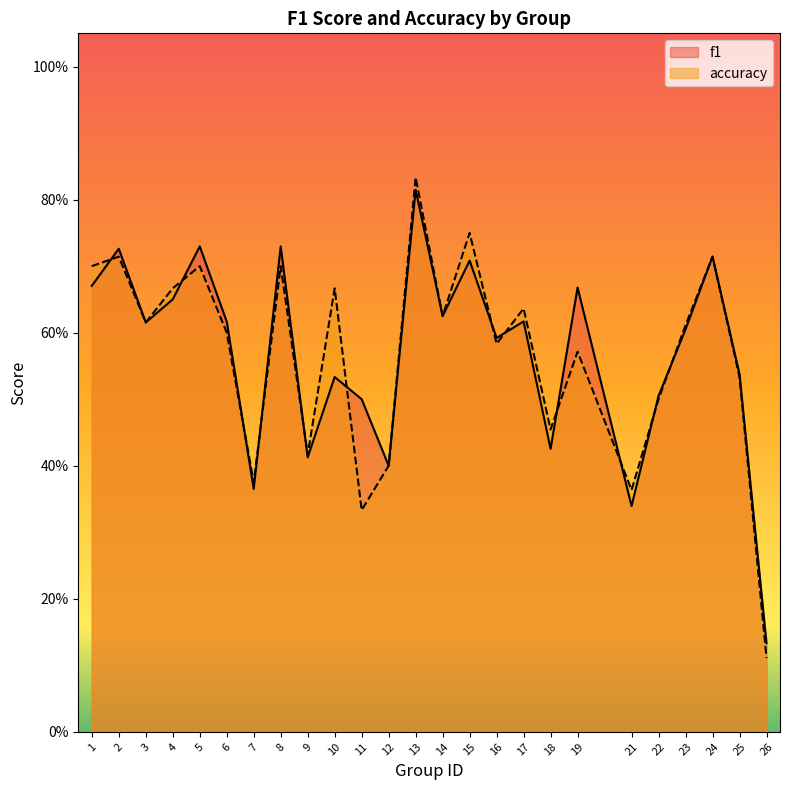

After their last crossing, which series has the higher values: accuracy or f1?

accuracy